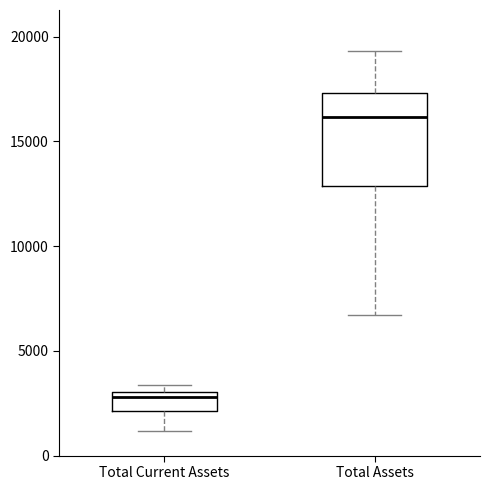

Which box is the tallest, from its lower edge to its upper edge?

Total Assets